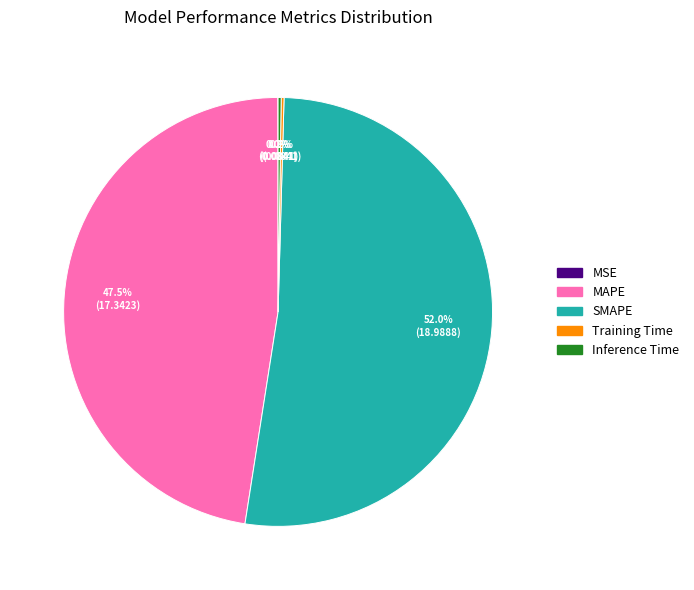

Which slice is the largest?

SMAPE